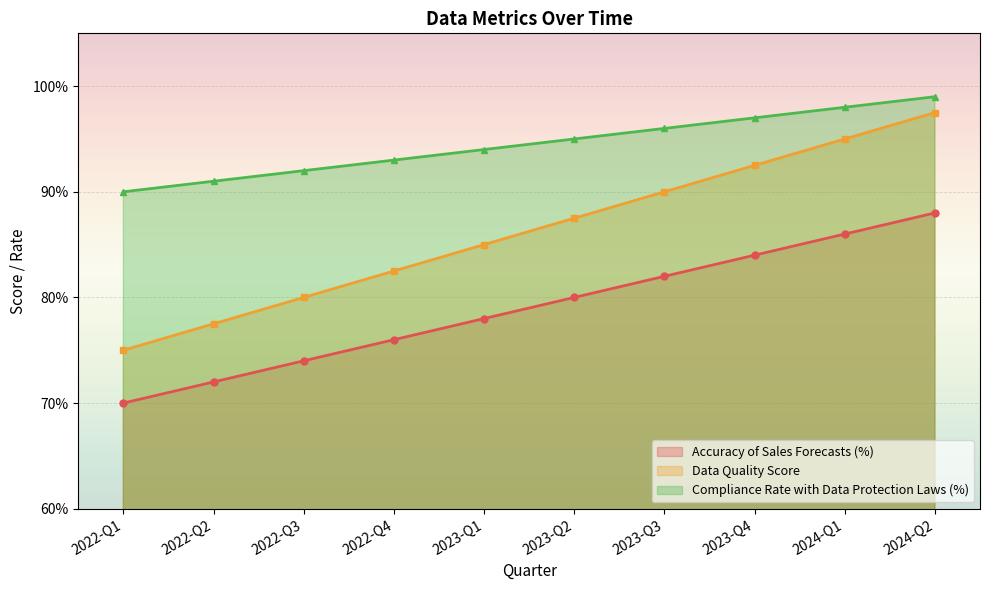

True or false: Compliance Rate with Data Protection Laws (%) has more than 2 points higher than both neighbors.

False